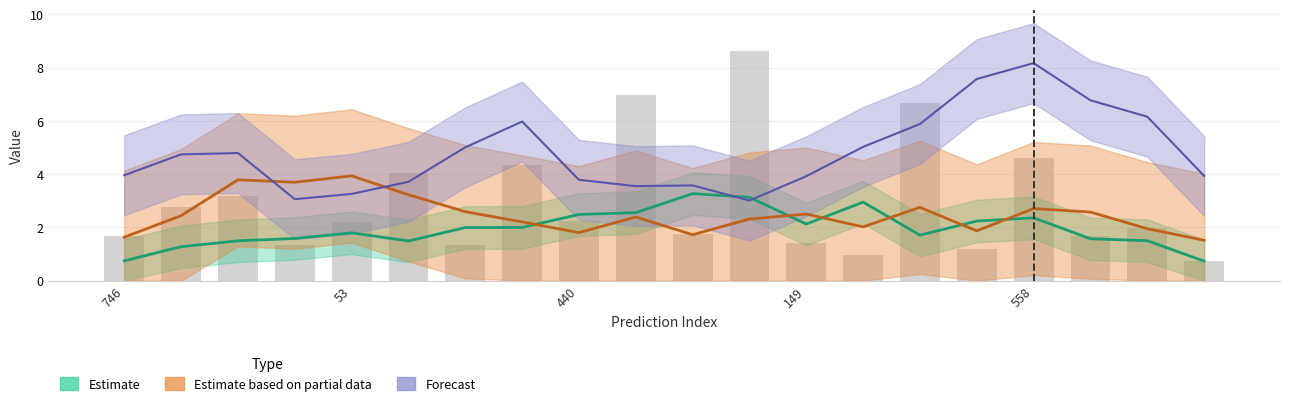

True or false: the data shows 1.3 at 149.

True